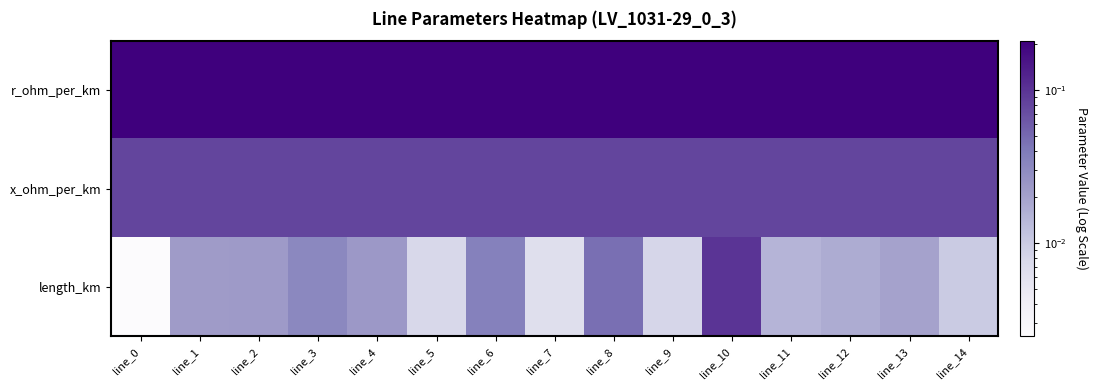

Rank the series by their maximum value, from highest to lowest.

r_ohm_per_km, length_km, x_ohm_per_km